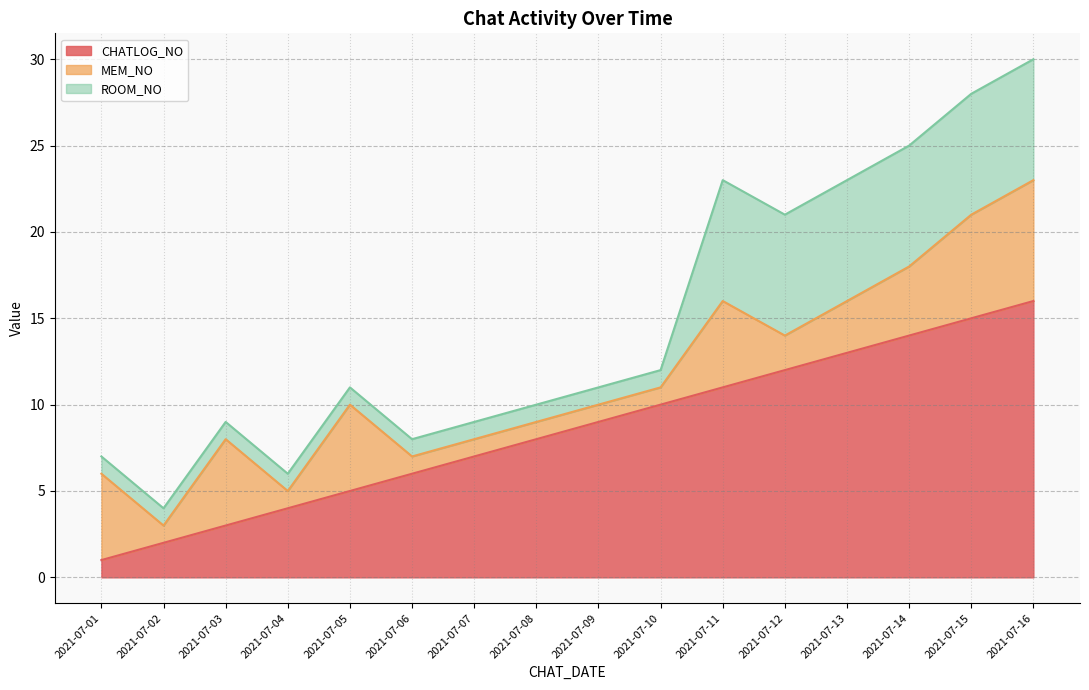

At which category is the sum across all series the highest?

2021-07-16